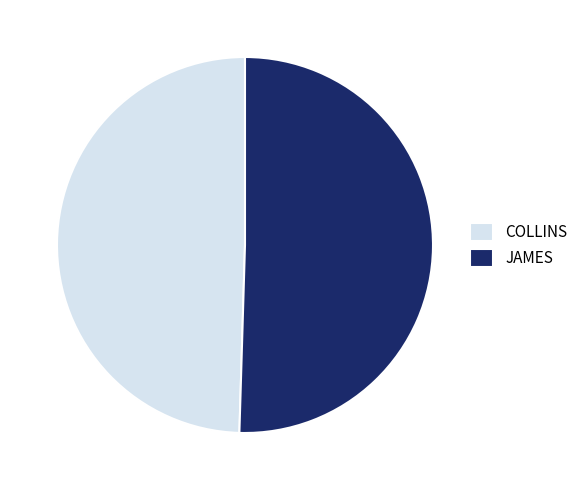

Is it true that JAMES is 59% of the pie?

False